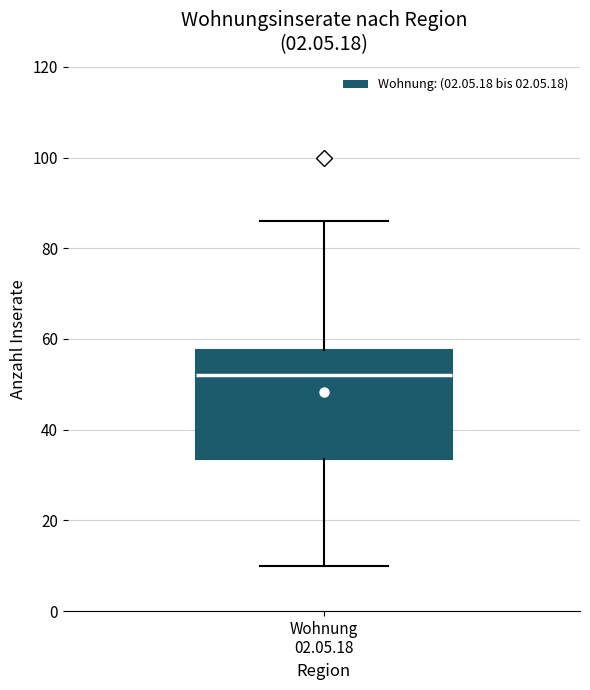

Read this box plot against the y-axis: the position of the median line, the range covered by the box, and the ends of both whiskers. The values are not printed on the chart, so give them approximately, as read against the axis.

median 52, box 34 to 58, whiskers 10 to 86